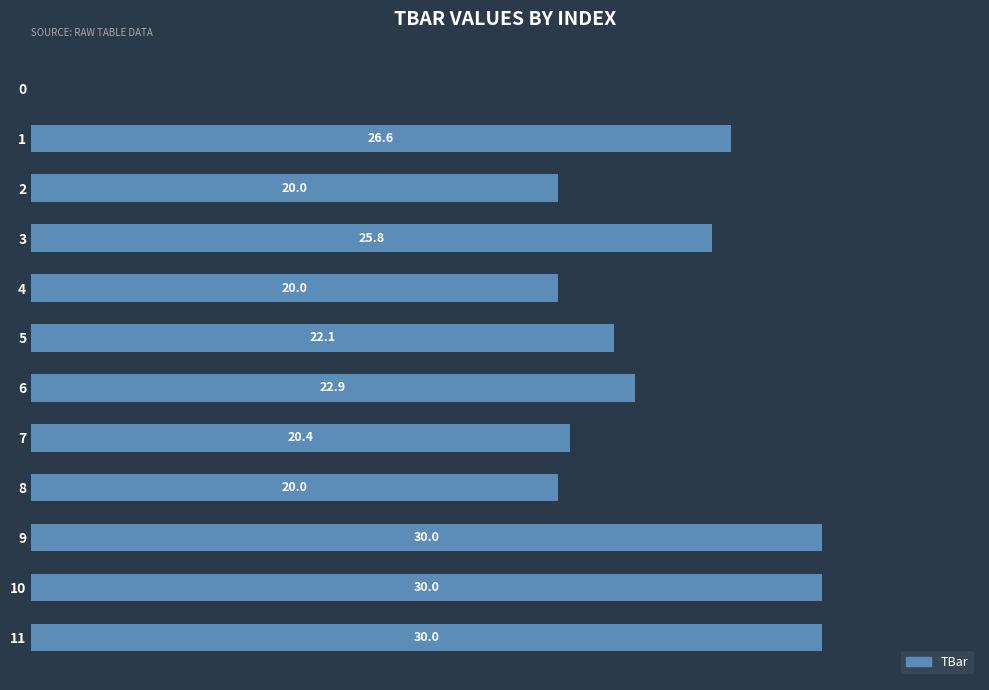

What value does the data have at 6?

22.9